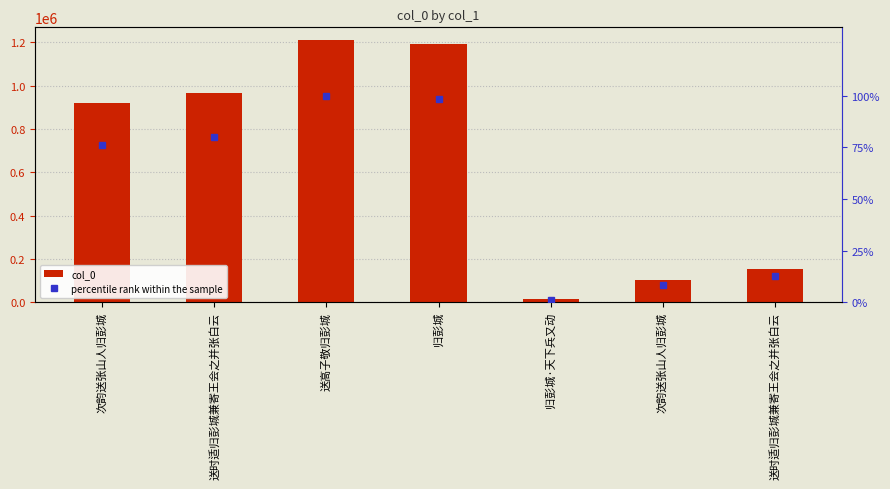

Reading left to right, what are all the values shown in this chart?

col_0: 921744.0	966812.0	1208546.0	1191007.0	14100.0	101224.0	153345.0
percentile rank within the sample: 76.3	80.0	100.0	98.5	1.2	8.4	12.7